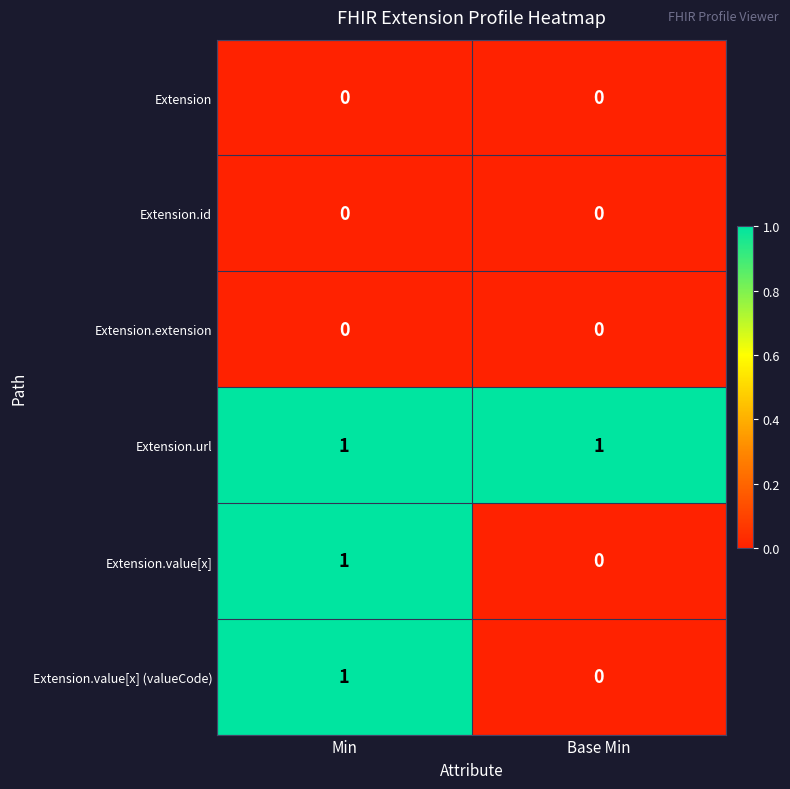

At which category is the sum across all series the highest?

Min